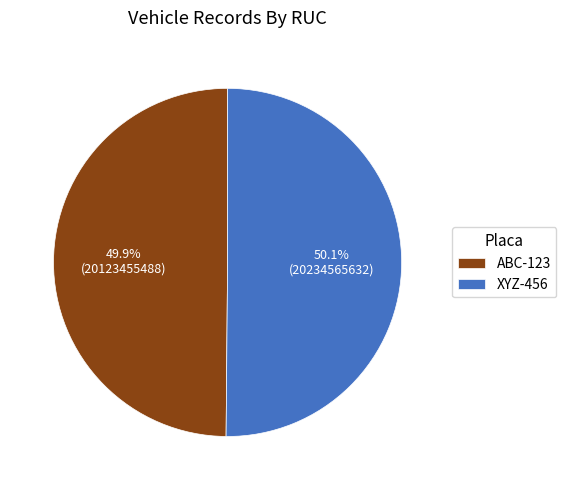

Is there a majority slice in this chart?

Yes